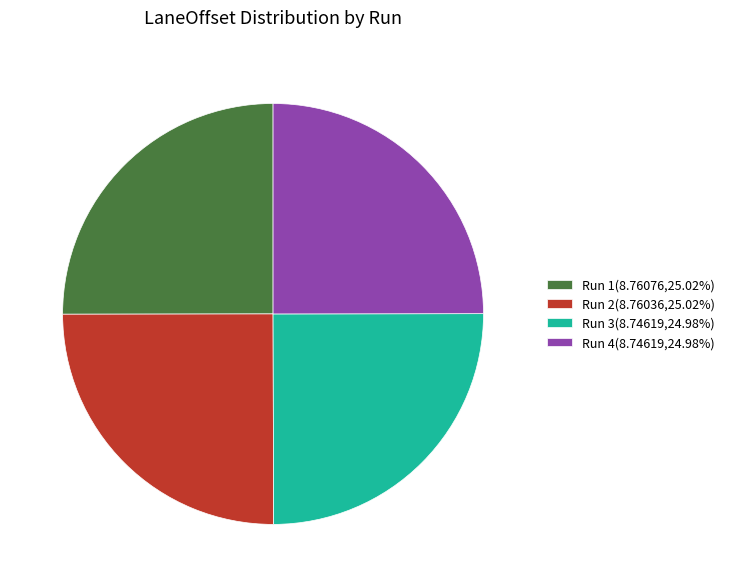

Is Run 2(8.76036,25.02%) the majority of the pie?

No